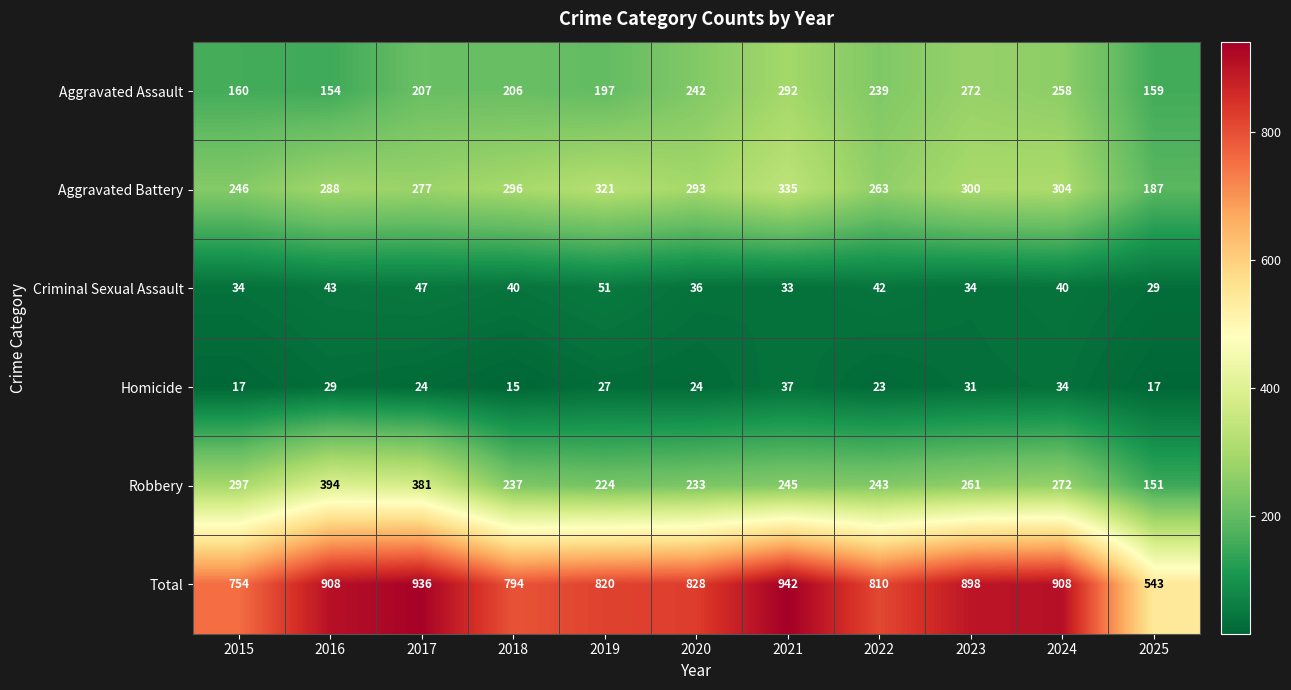

At which category is the sum across all series the highest?

2021